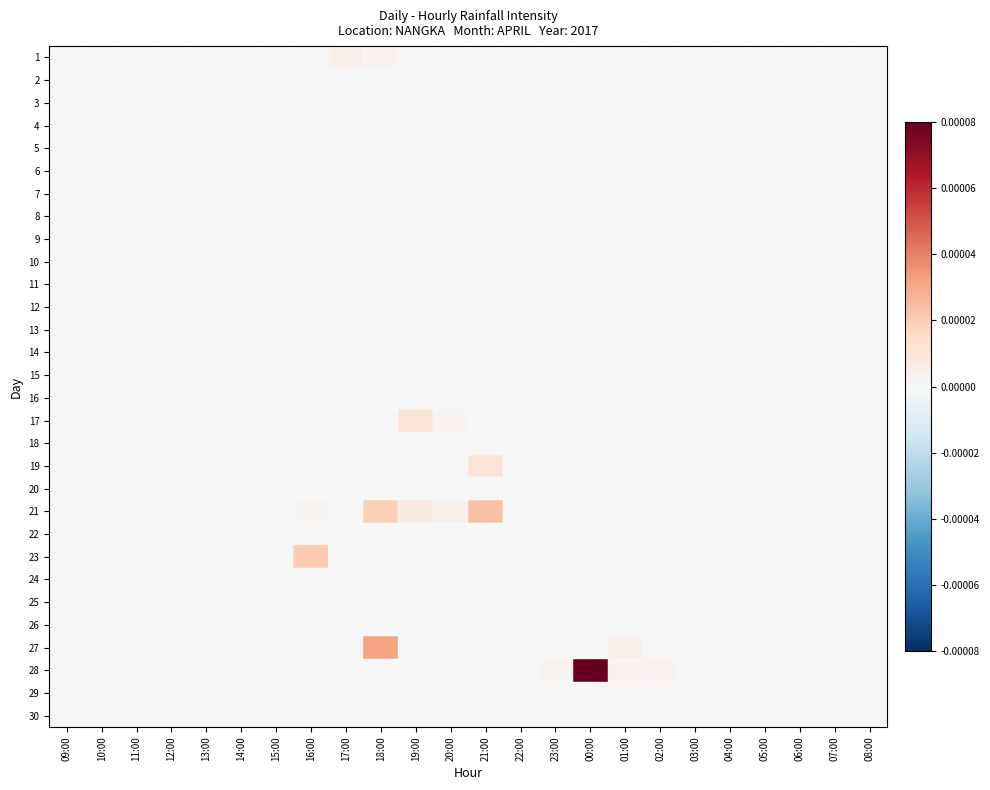

At how many categories does at least one series exceed 0?

10